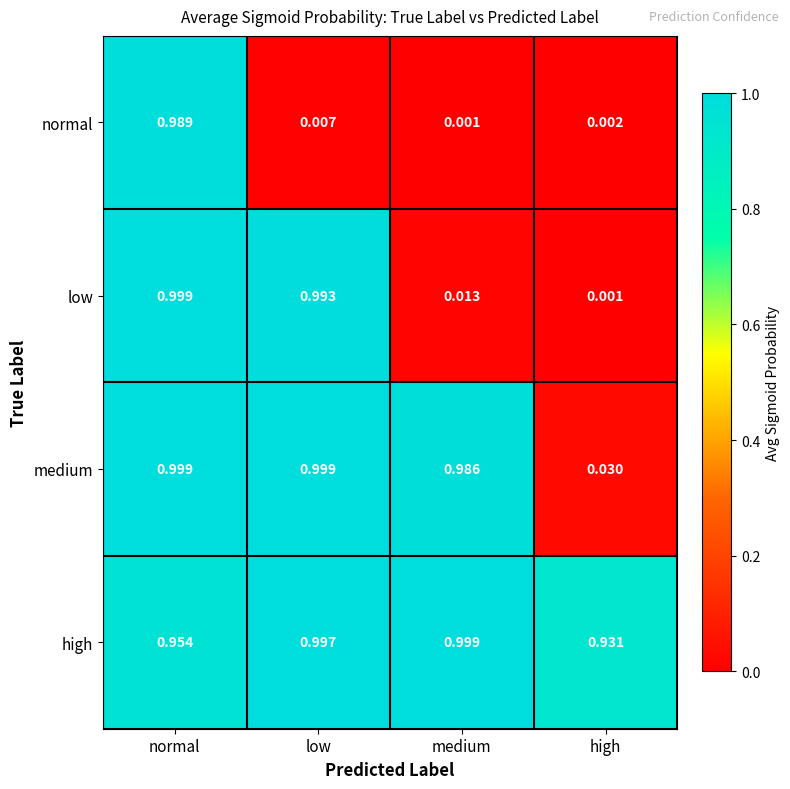

Which series has the largest total across all categories?

high